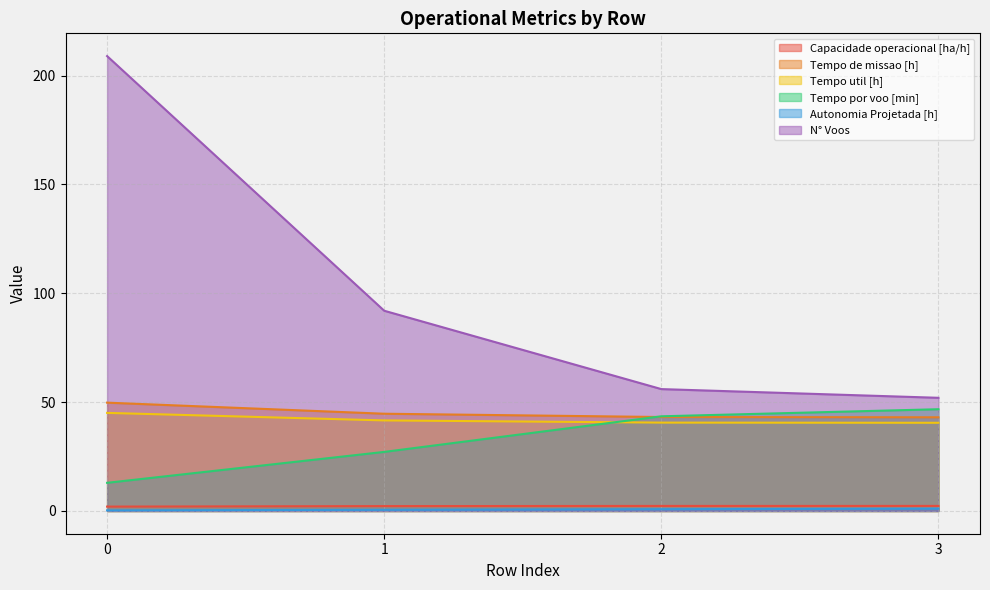

What is the difference between the maximum and minimum values in the N° Voos series?

157.0